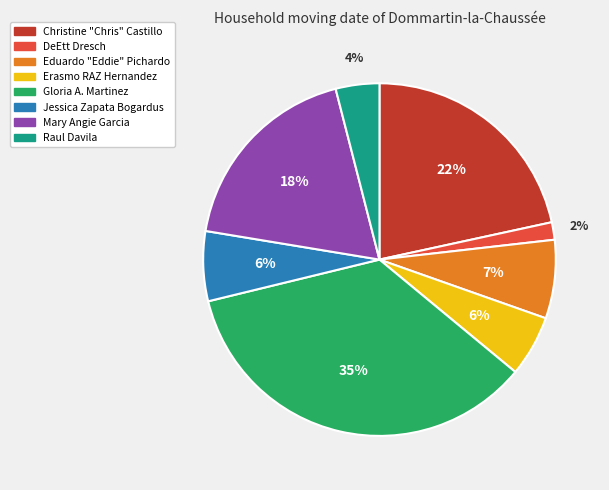

Which category has the biggest portion of the pie?

Gloria A. Martinez